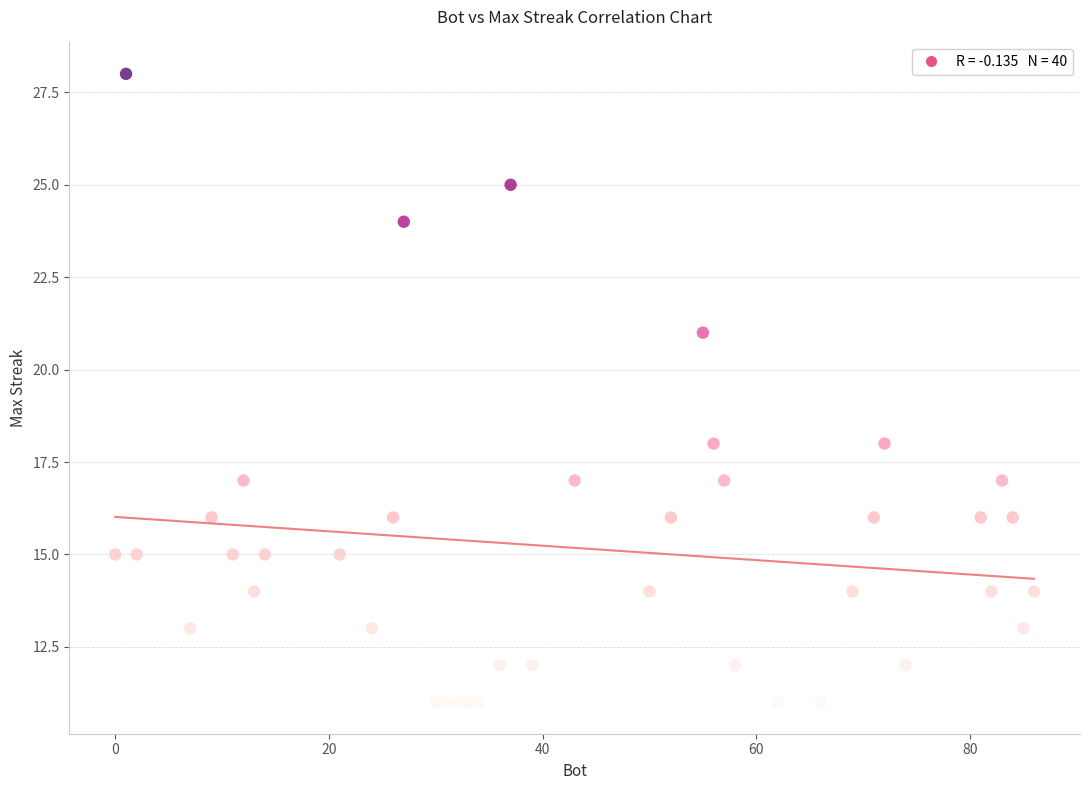

What is the range of X values (max minus min)?

86